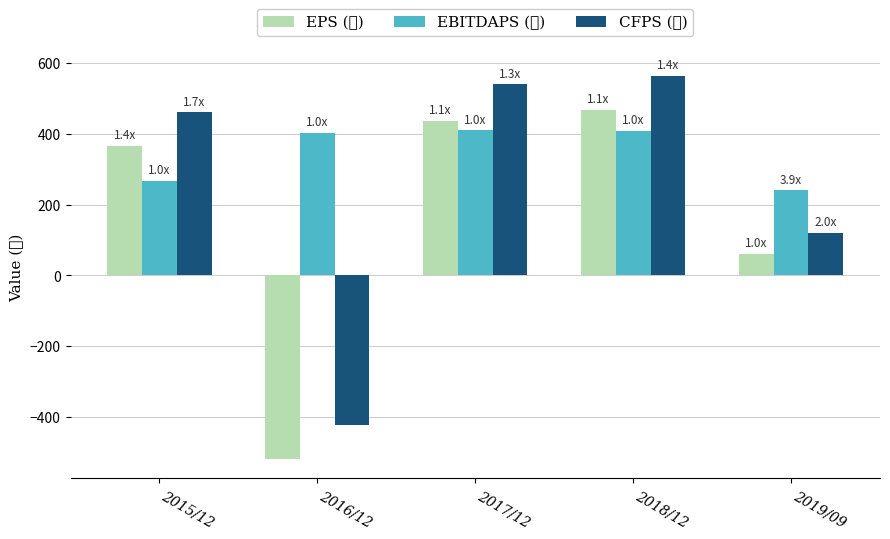

What is the difference between the EBITDAPS (원) values at 2018/12 and 2016/12?

5